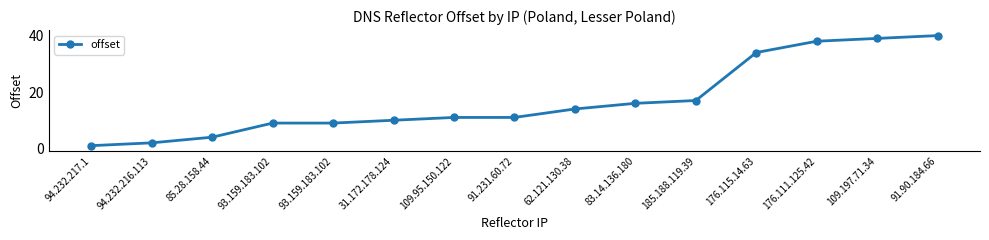

What is the difference between the values at 91.90.184.66 and 176.111.125.42?

2